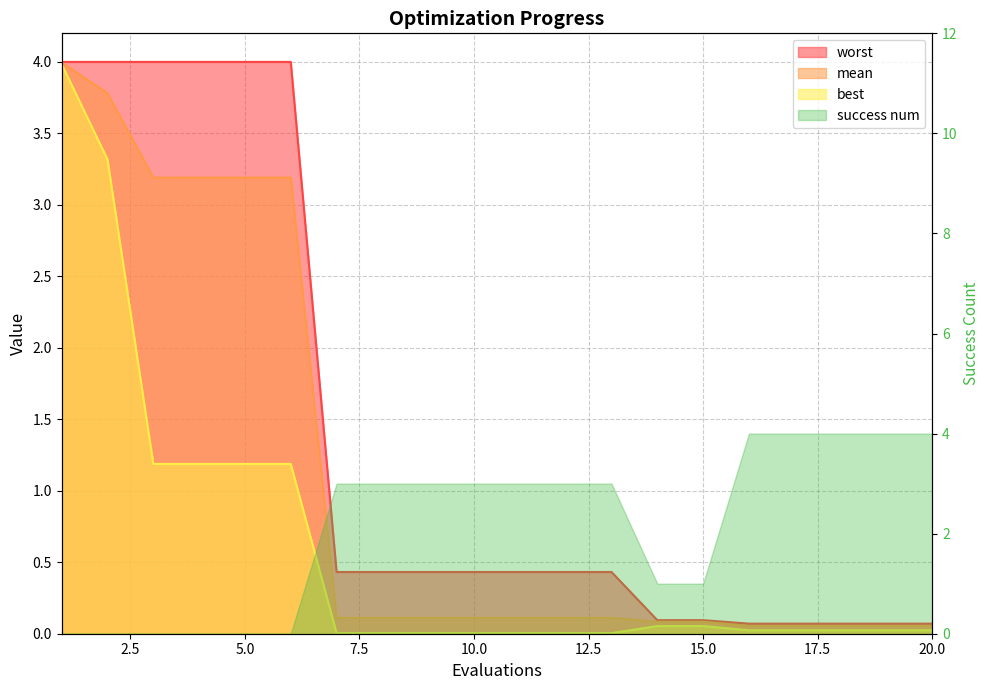

The value of worst at 3 is 0.9. True or false?

False